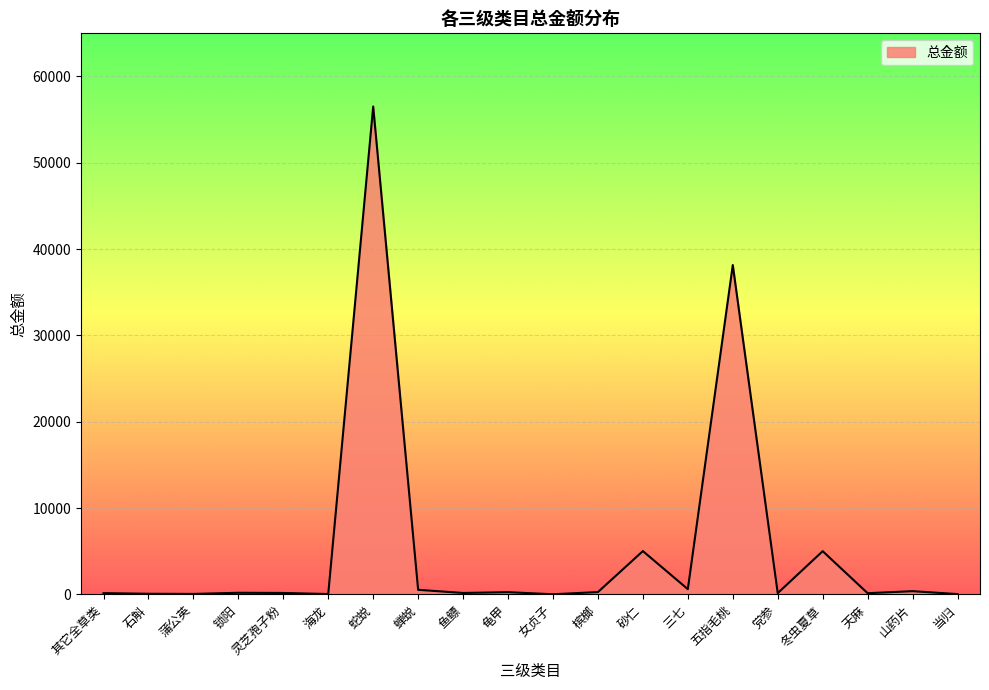

What value does the data have at 天麻?

130.0